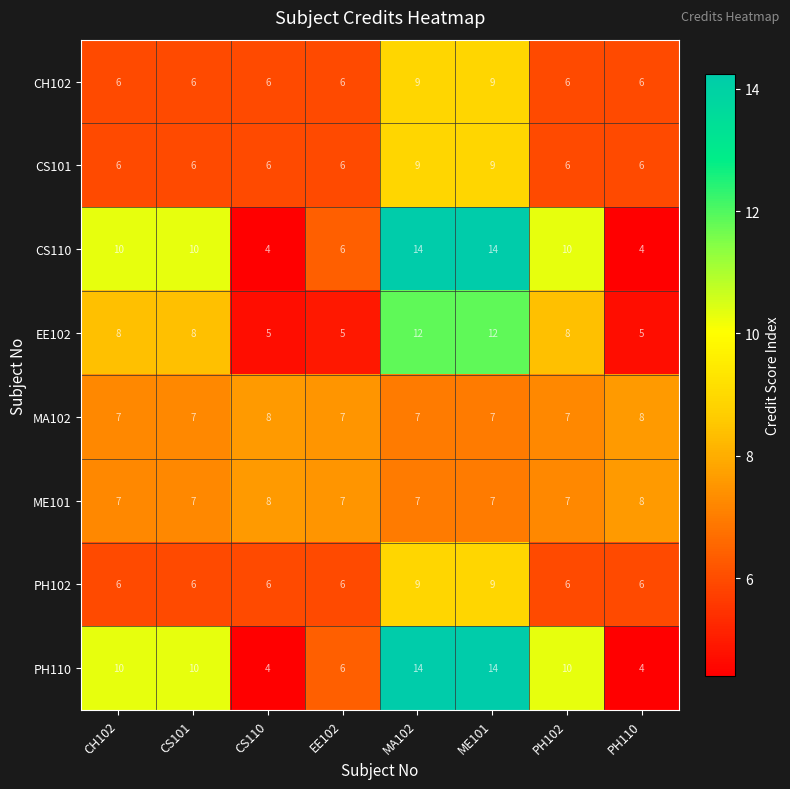

What is the greatest value displayed?

14